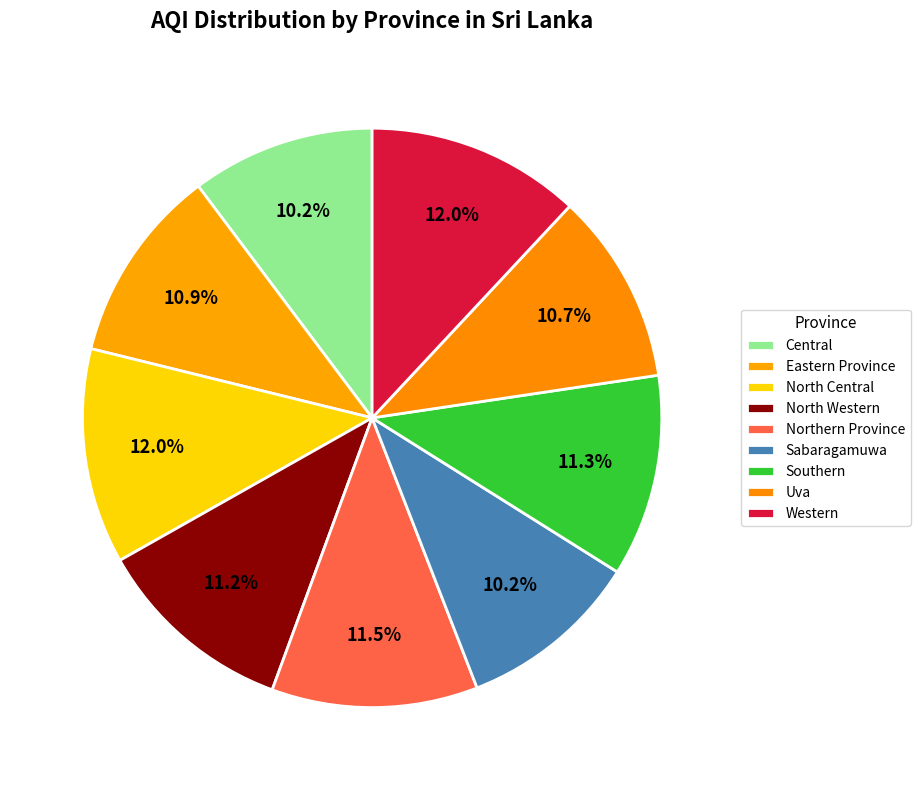

Rank the categories by value from highest to lowest.

North Central, Western, Northern Province, Southern, North Western, Eastern Province, Uva, Central, Sabaragamuwa